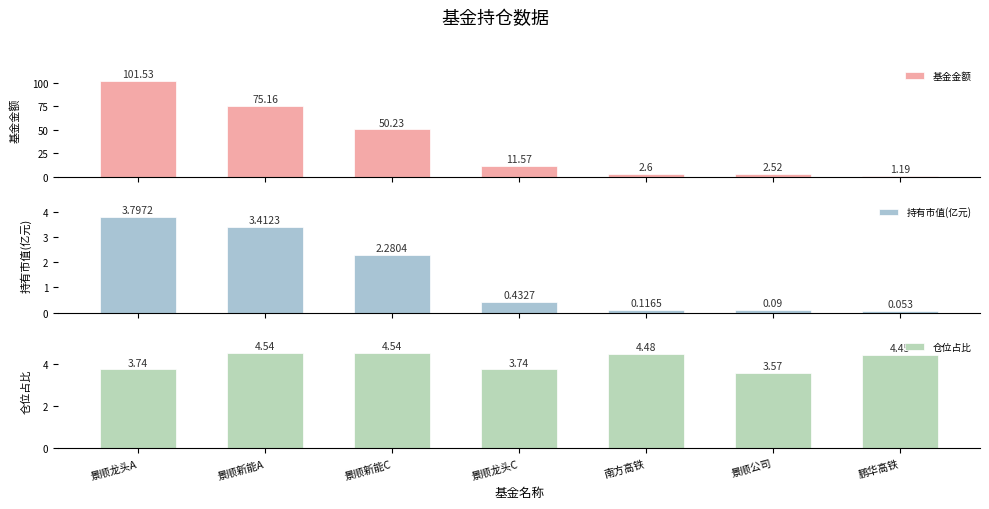

How many data points in 仓位占比 are less than 4?

3